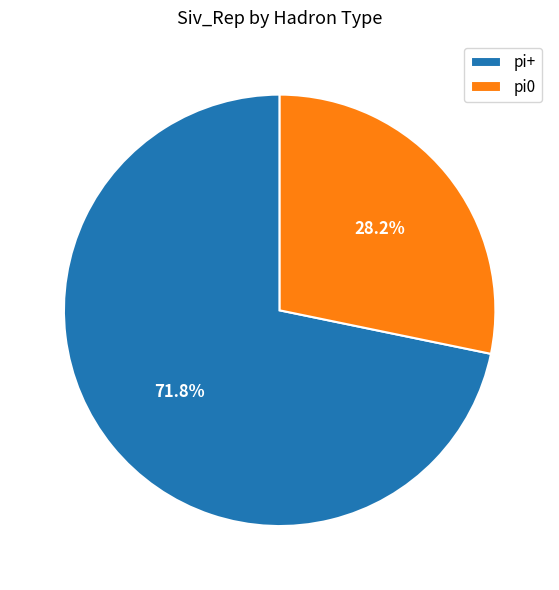

Combined, do pi0 and pi+ account for over 50%?

Yes